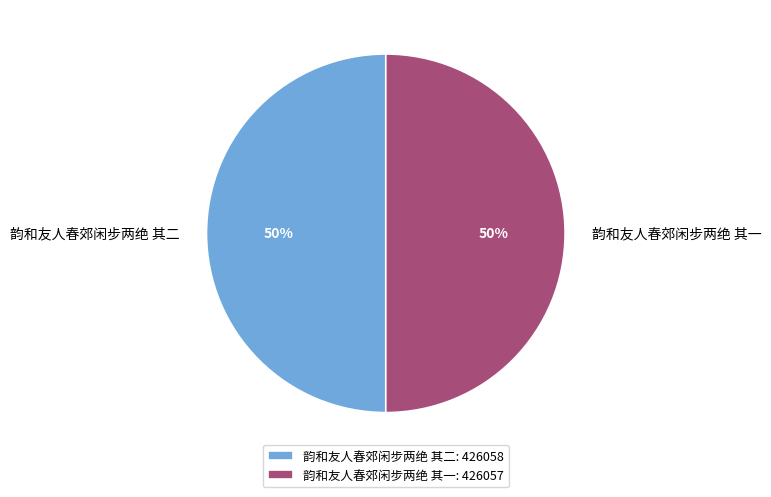

To the nearest percent, what is the combined percentage of 韵和友人春郊闲步两绝 其一 and 韵和友人春郊闲步两绝 其二?

100%